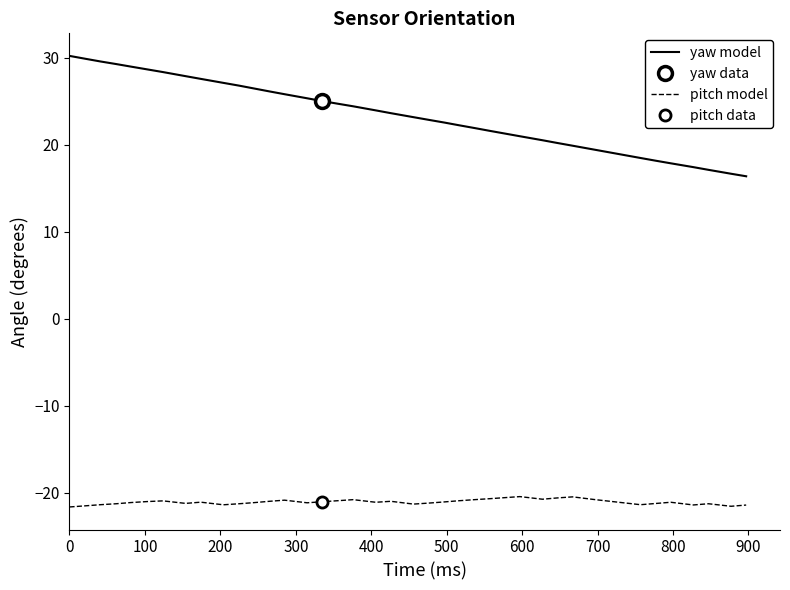

True or false: yaw model and pitch model cross at least once.

False